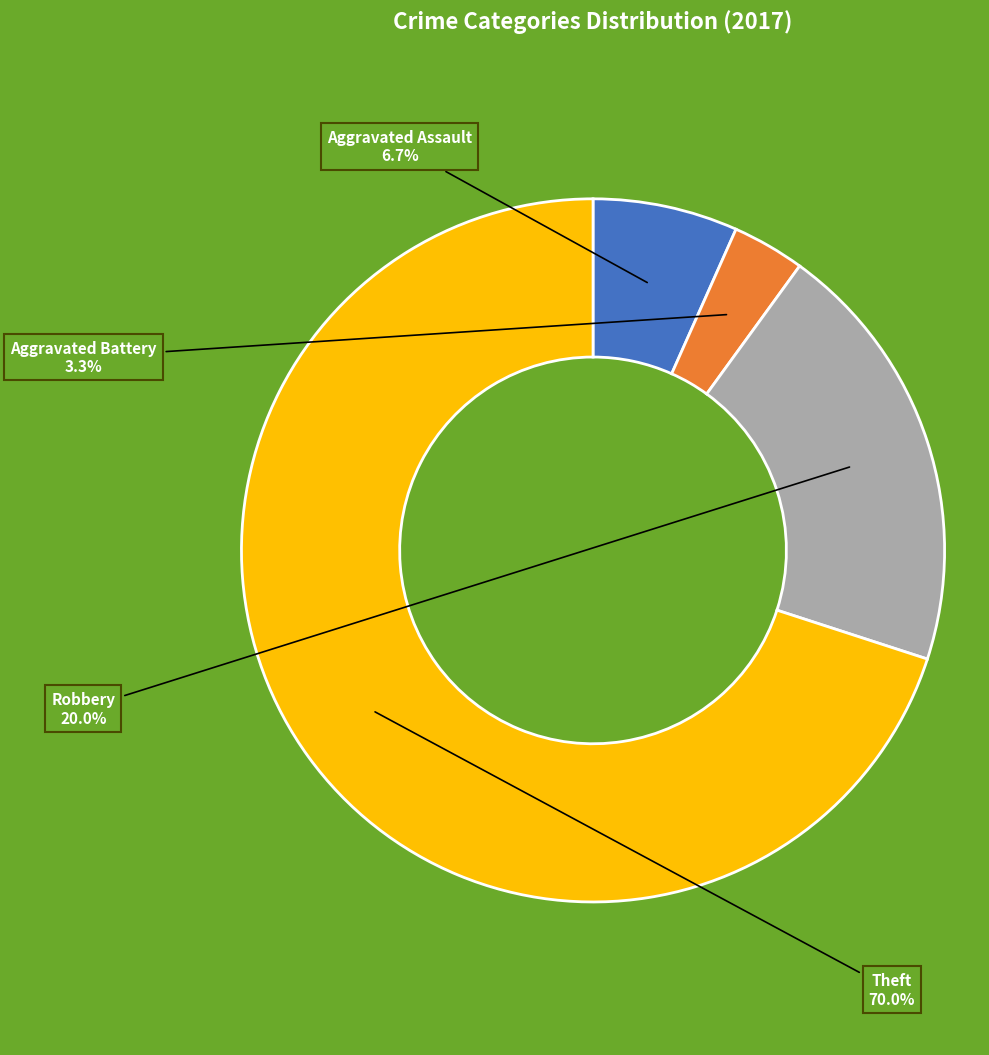

Rank the categories by value from highest to lowest.

Theft, Robbery, Aggravated Assault, Aggravated Battery